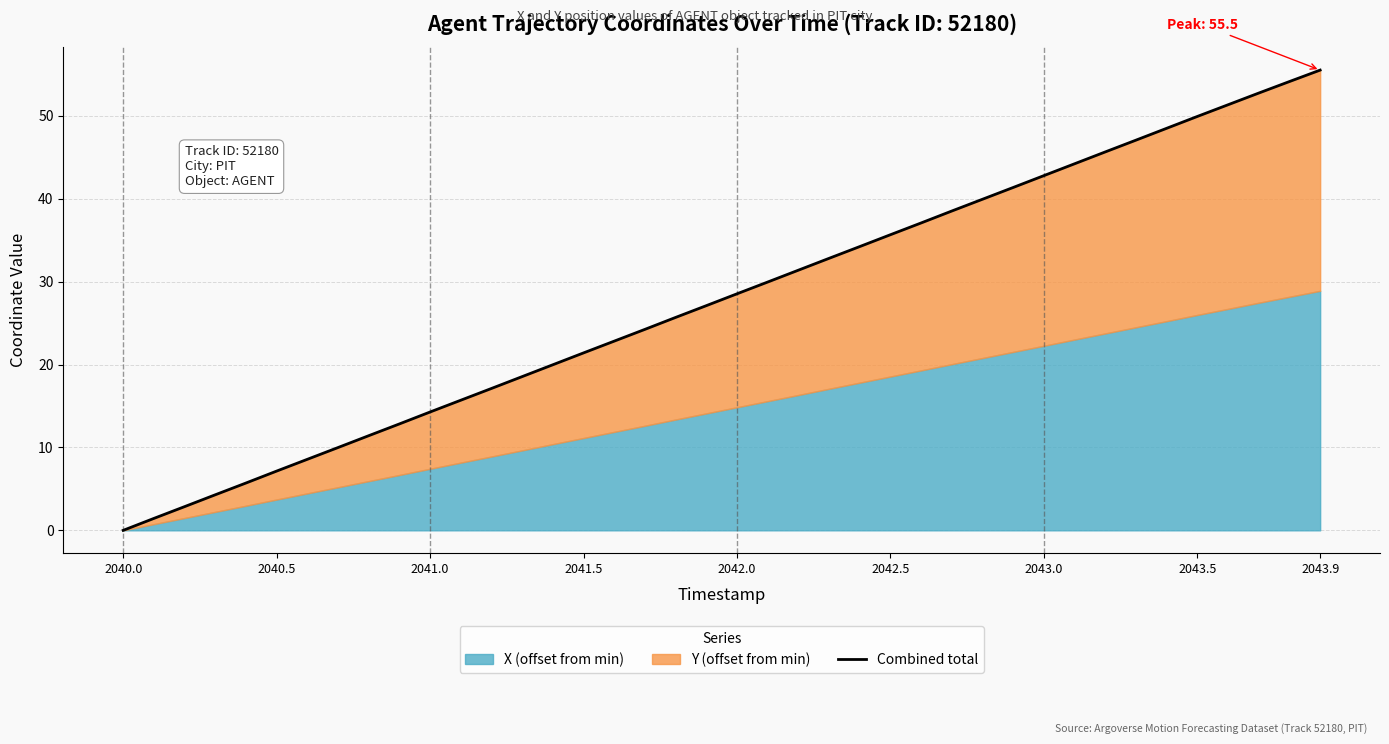

The value at 2041.5 is 21.4. True or false?

True